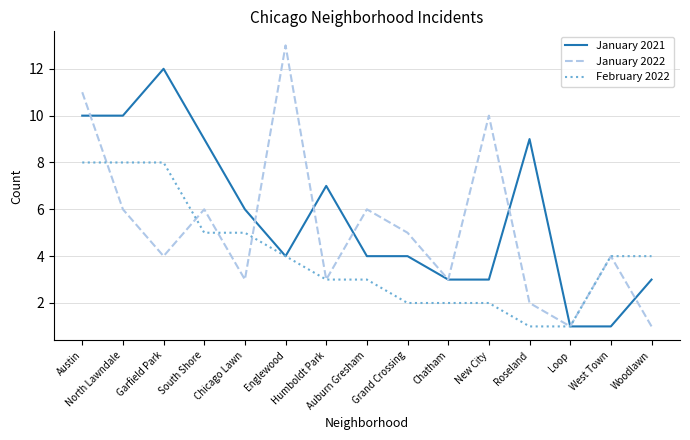

Rank the series by their average value, from highest to lowest.

January 2021, January 2022, February 2022